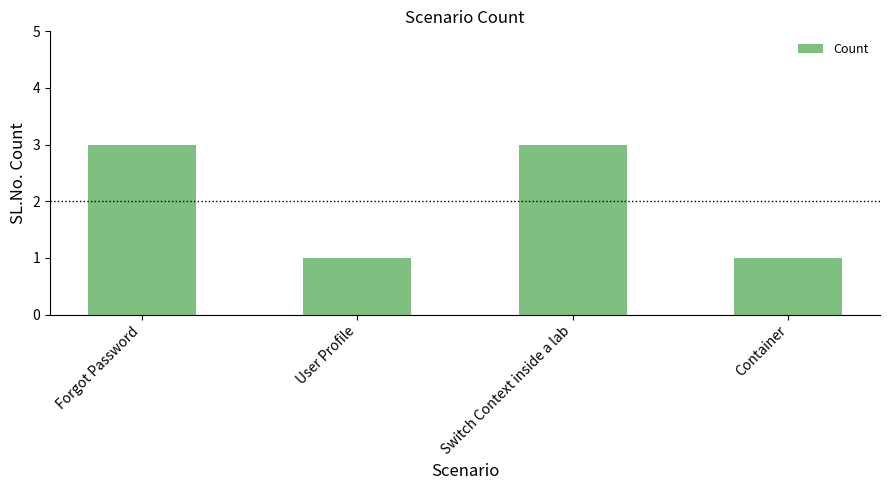

Are the bars grouped side by side (vs. stacked)?

No